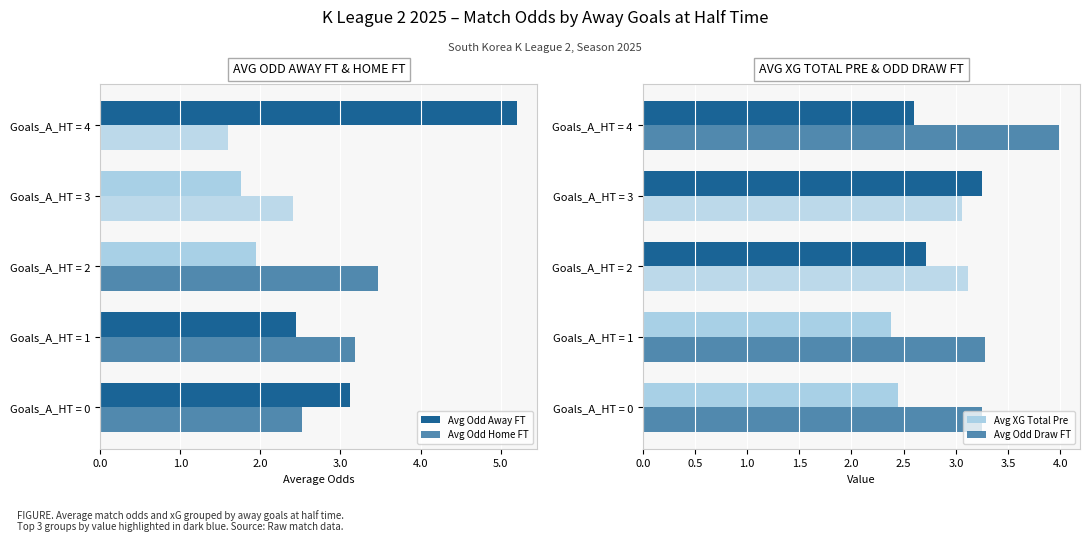

What is the value of the Avg Odd Away FT bar at the 3rd from the left?

1.9